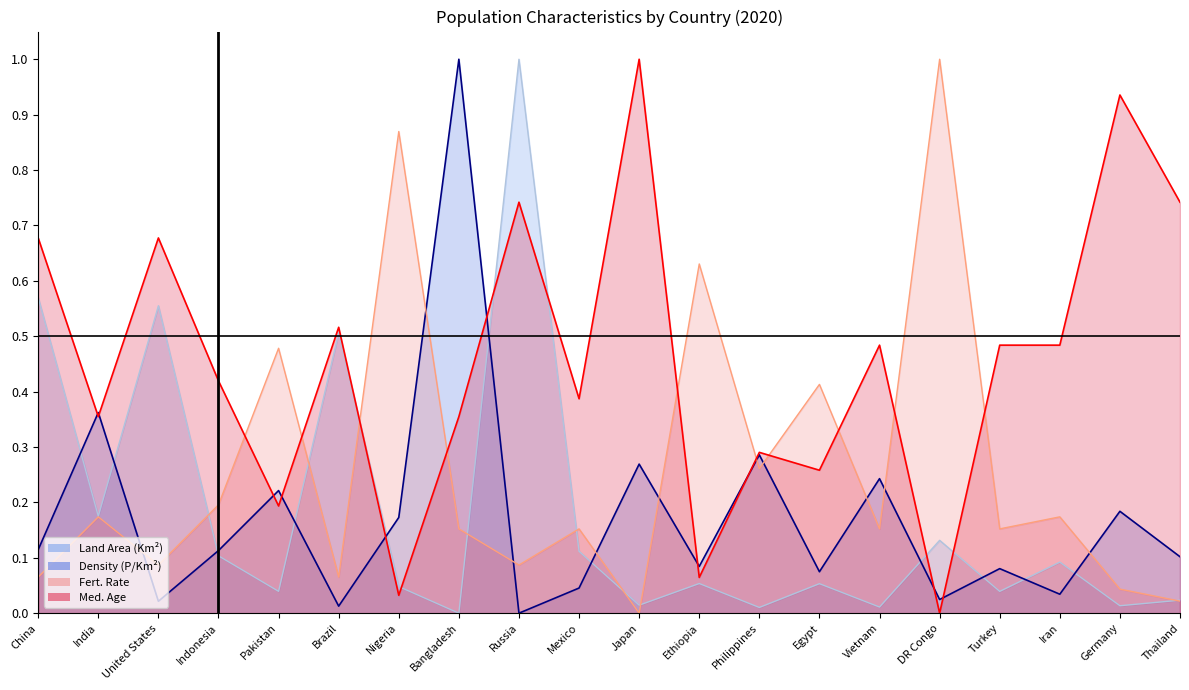

What is the average value of the Density (P/Km²) series?

0.2